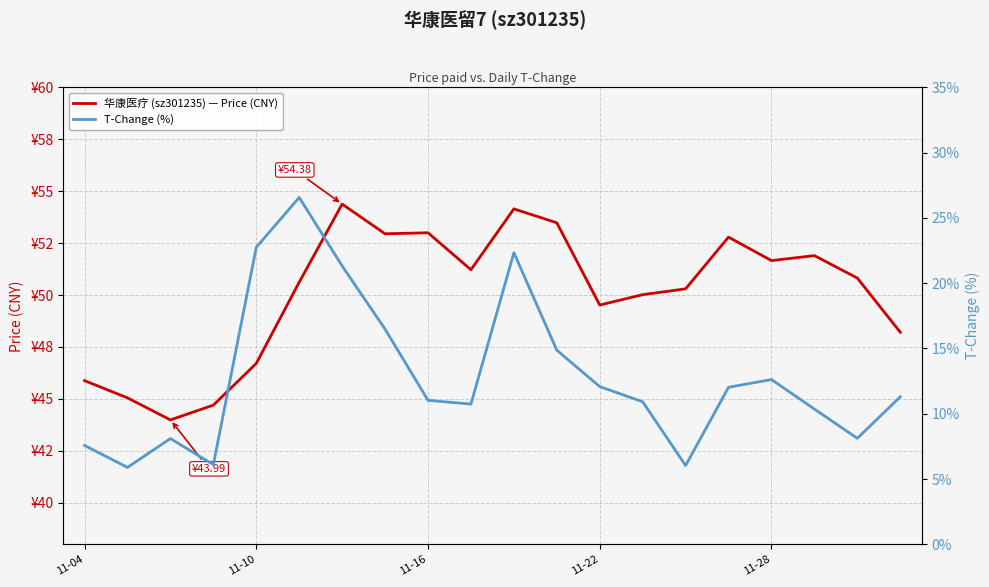

In T-Change (%), how many points are lower than both neighbors (excluding endpoints)?

5